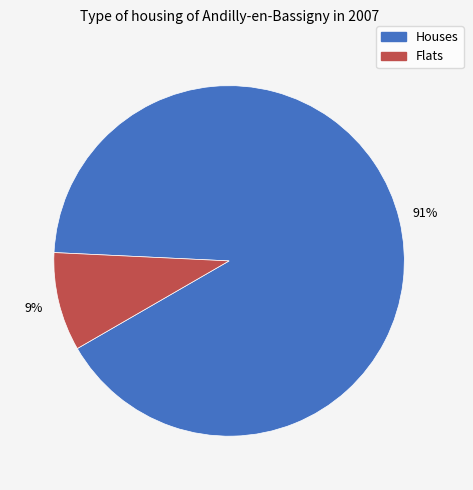

To the nearest percent, what is the average slice percentage?

50%